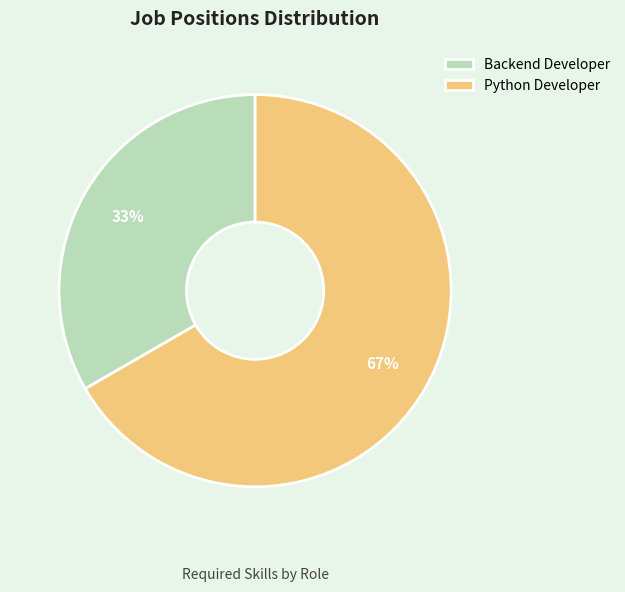

Which category accounts for the majority?

Python Developer